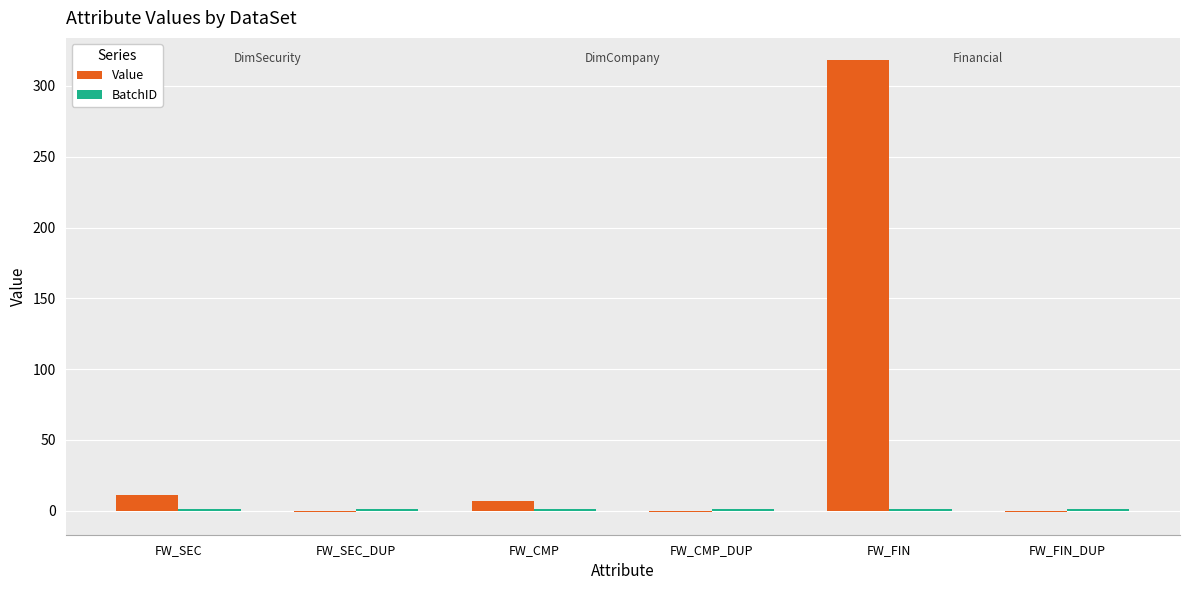

What is the sum of all Value values?

333